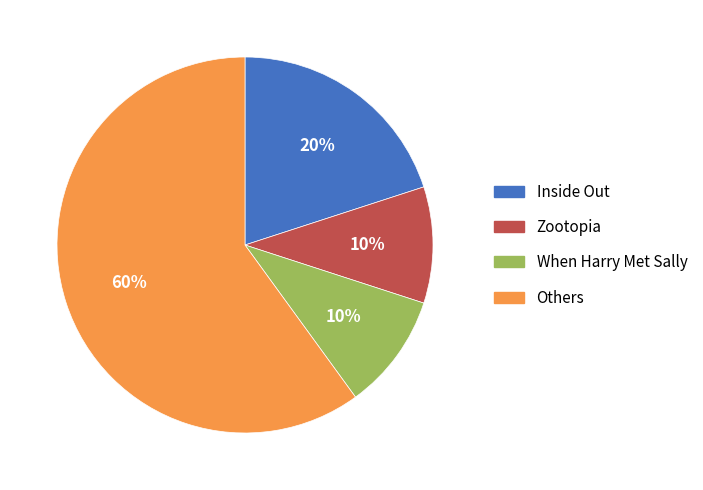

The Others slice represents 49% of the pie. True or false?

False